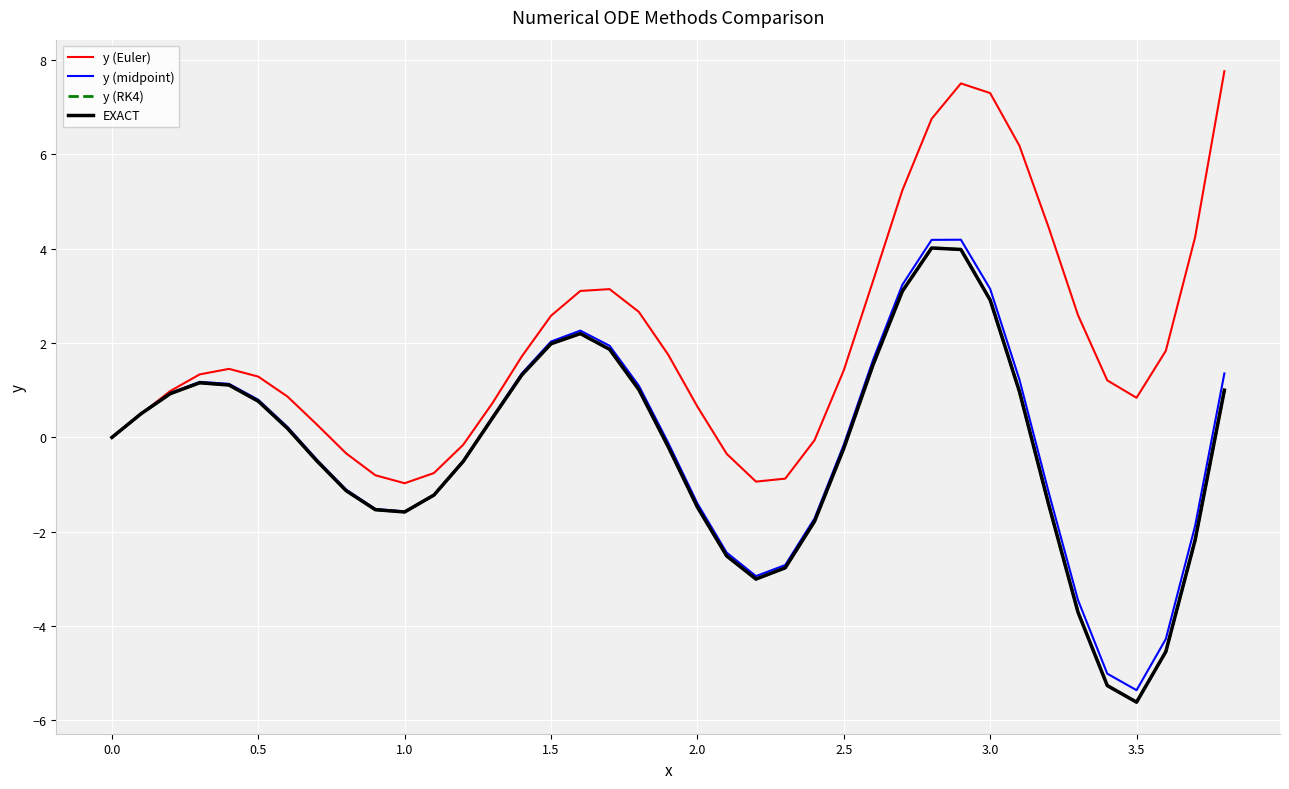

What are all the series names shown in the legend?

y (Euler), y (midpoint), y (RK4), EXACT